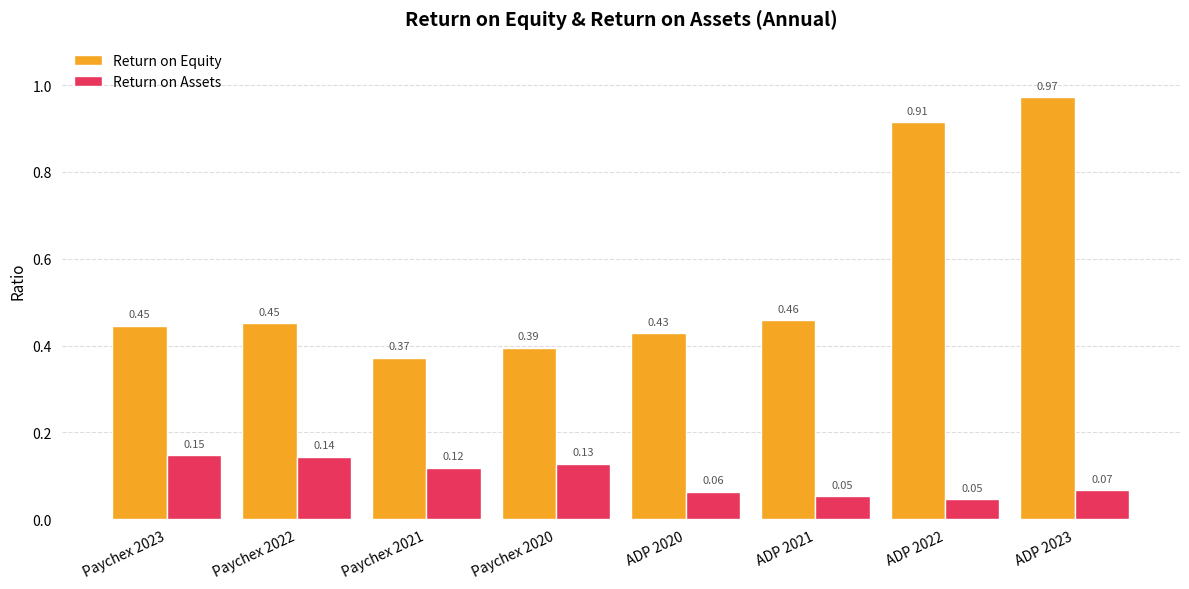

What is the difference between the maximum and minimum values in the Return on Equity series?

0.6